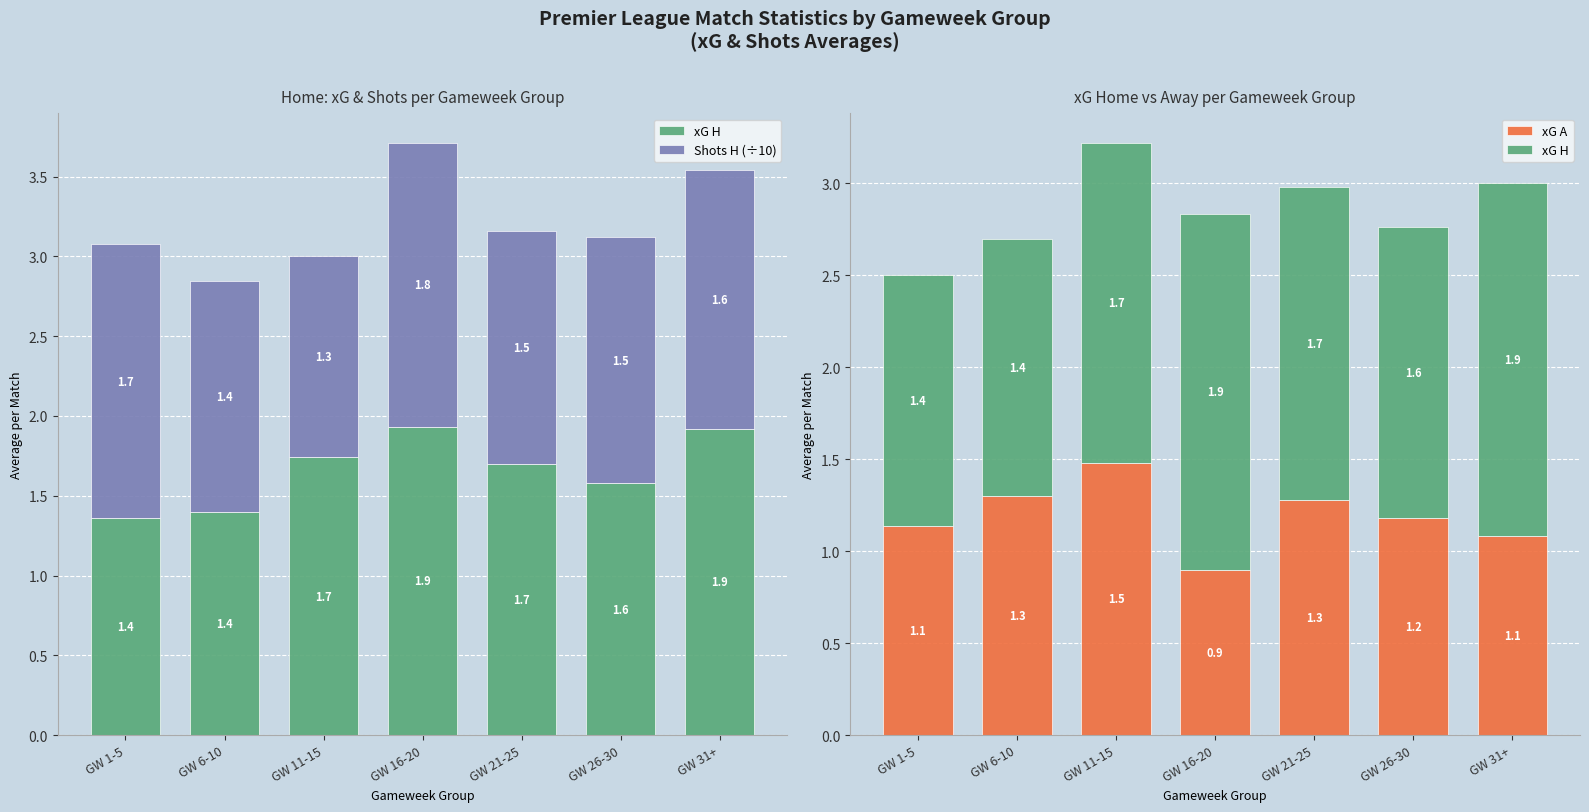

What is the average value of the xG H series?

1.7